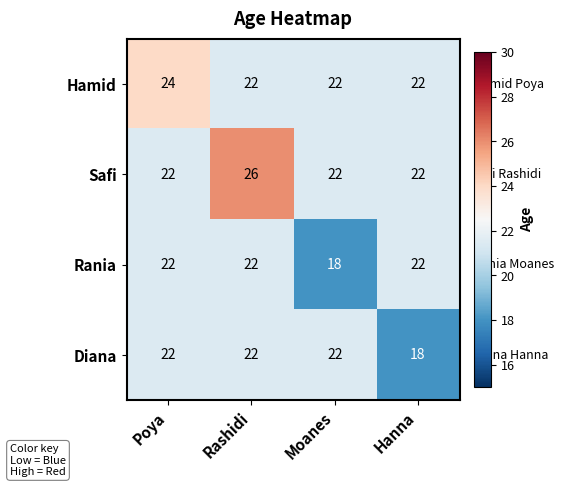

What is the greatest value displayed?

26